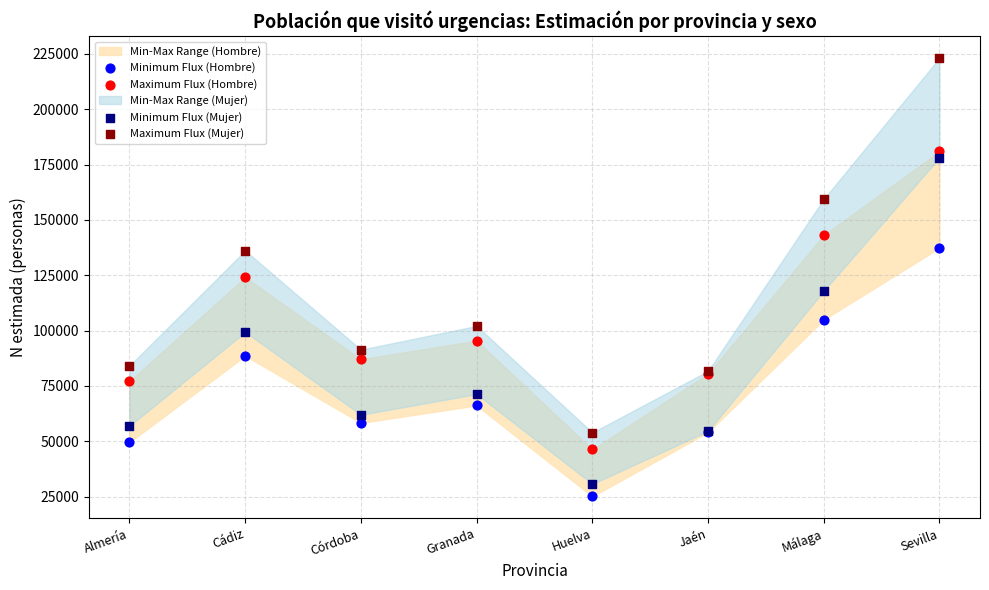

Which series has the largest Y range (max minus min)?

Maximum Flux (Mujer)